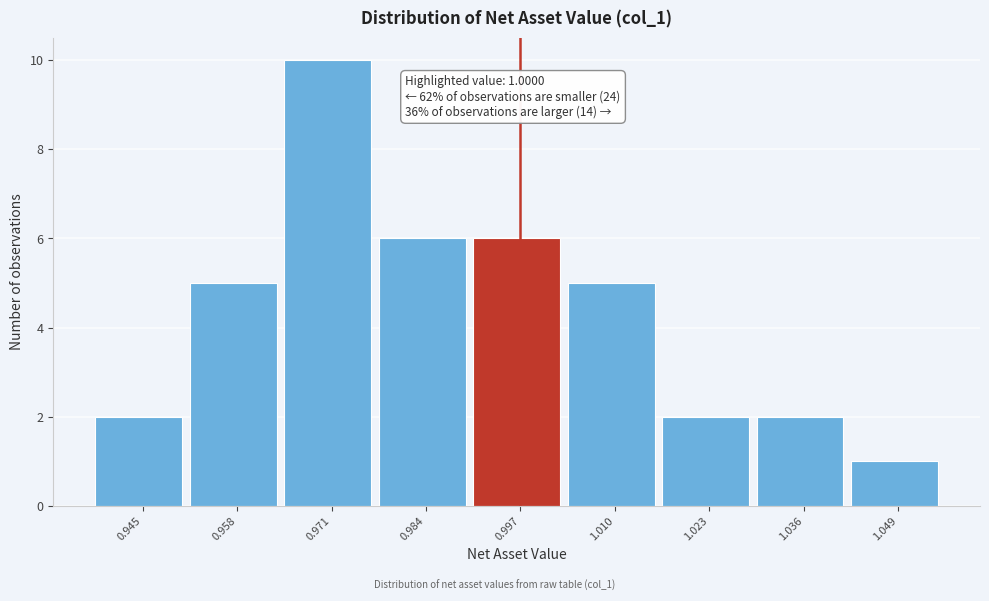

Reading left to right, extract all data points from this chart.

2	5	10	6	6	5	2	2	1